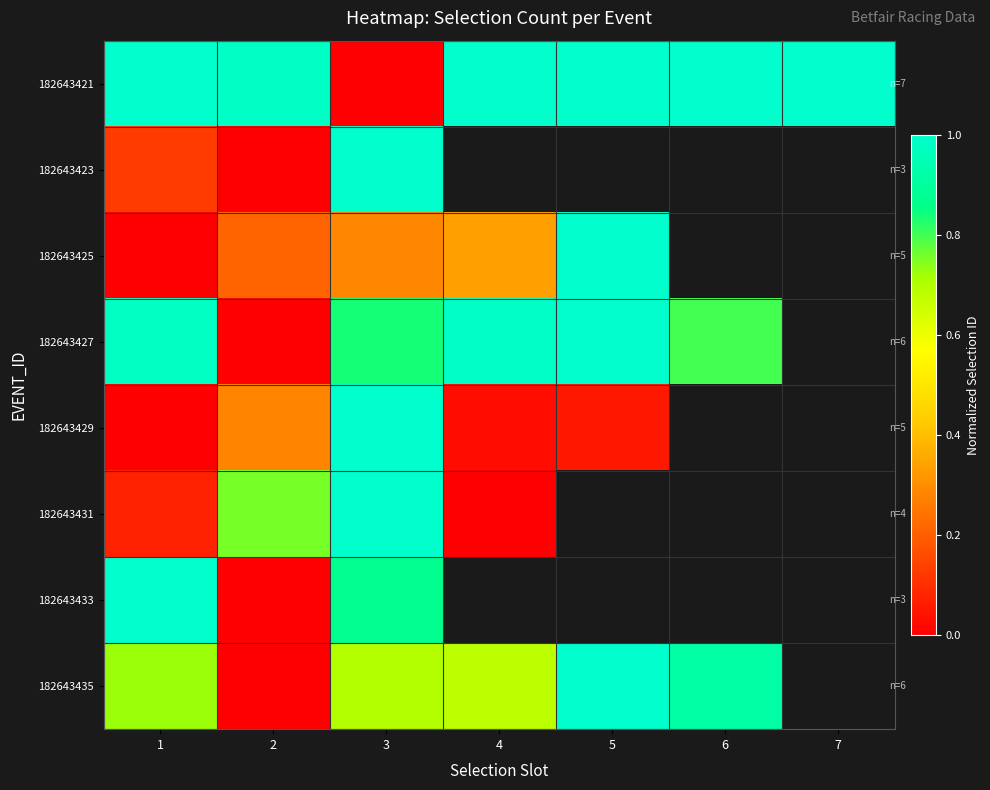

Rank the series by their maximum value, from highest to lowest.

182643421, 182643423, 182643425, 182643427, 182643429, 182643431, 182643433, 182643435